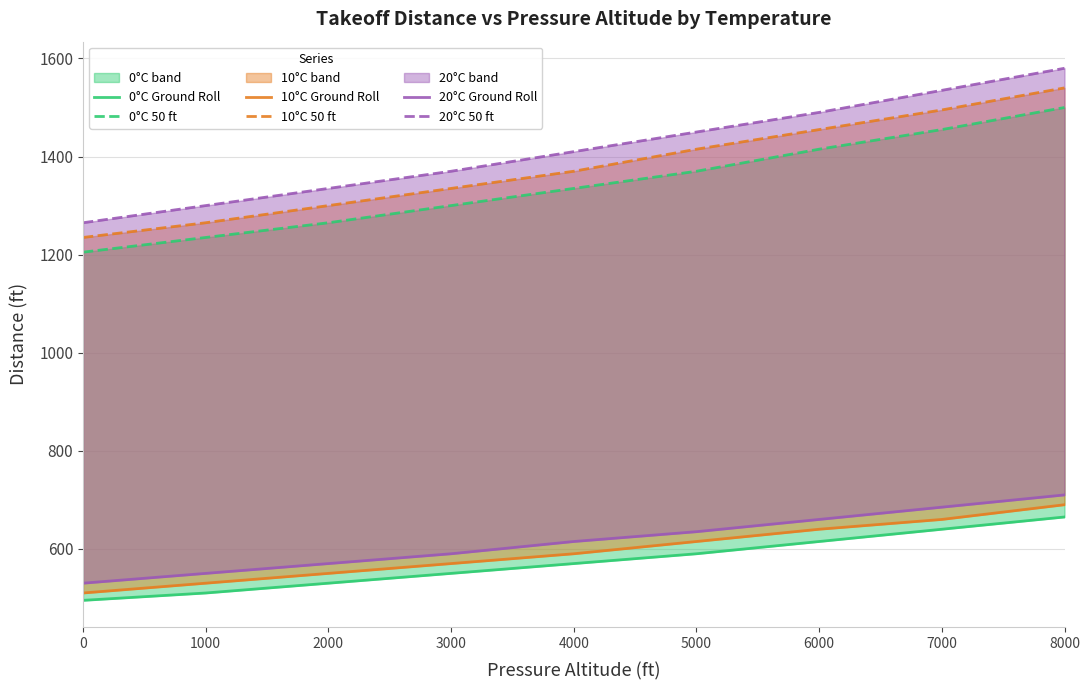

True or false: 0°C Ground Roll and 20°C 50 ft cross at least once.

False